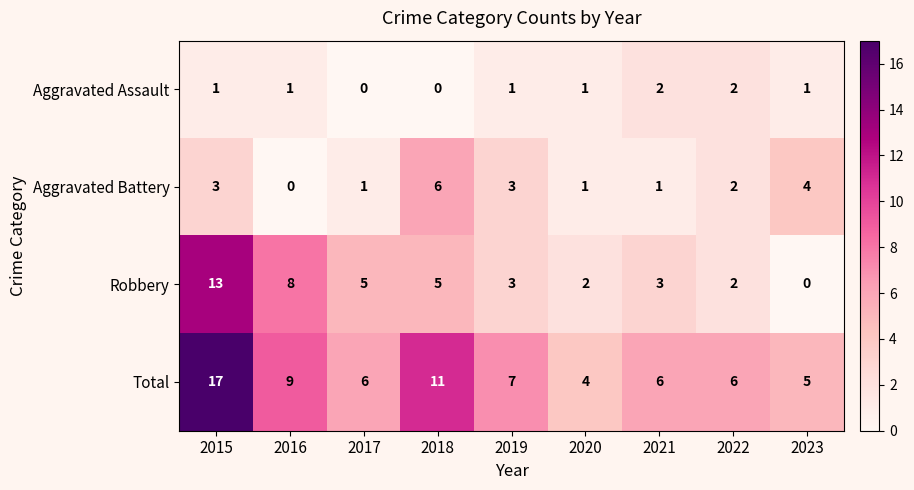

The Total series shows 9 at 2016. True or false?

True